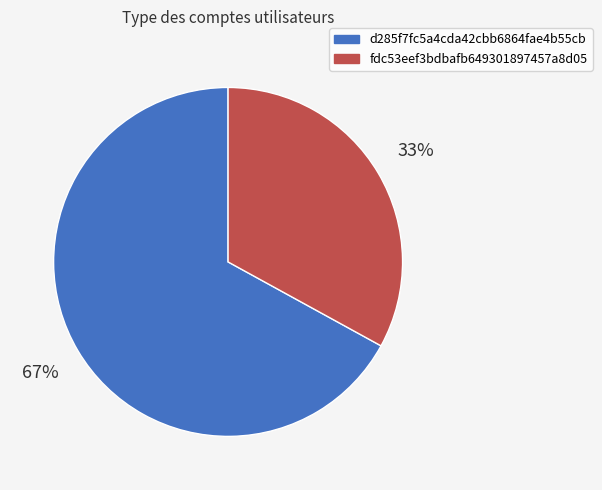

Which category has the smallest portion of the pie?

fdc53eef3bdbafb649301897457a8d05